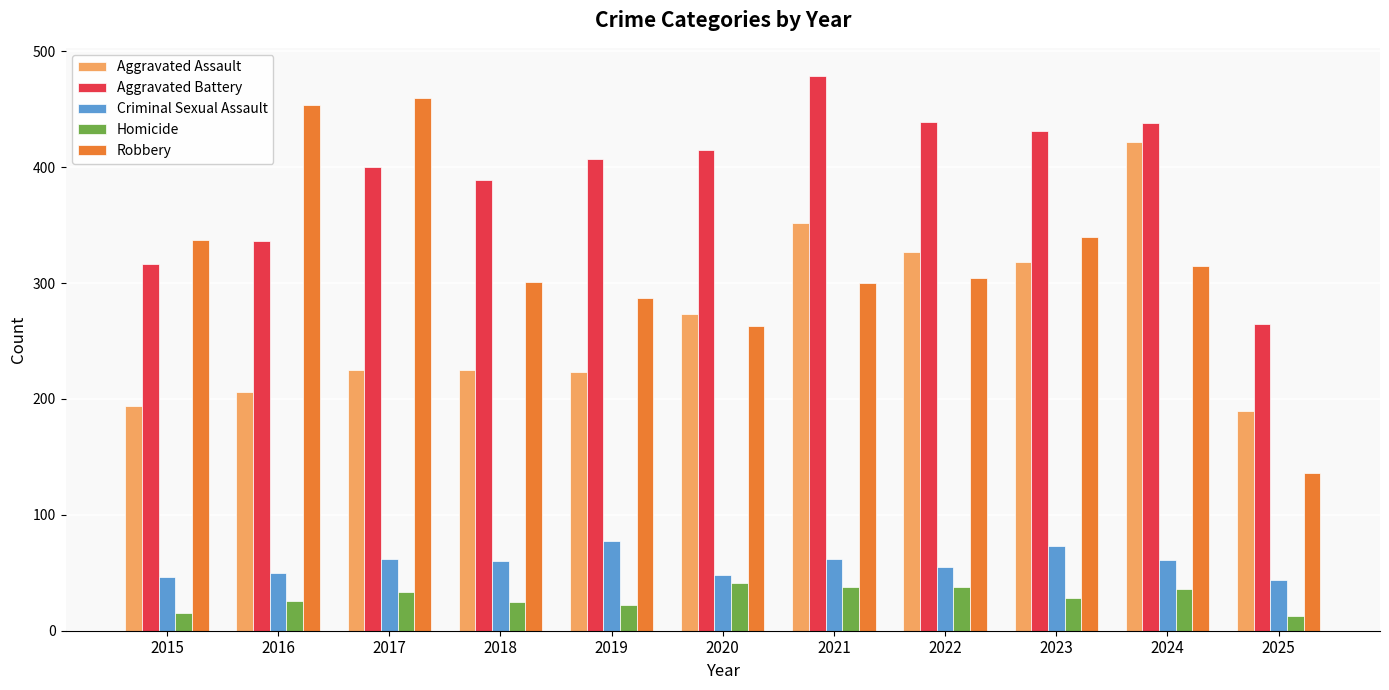

How many groups of bars are there?

11